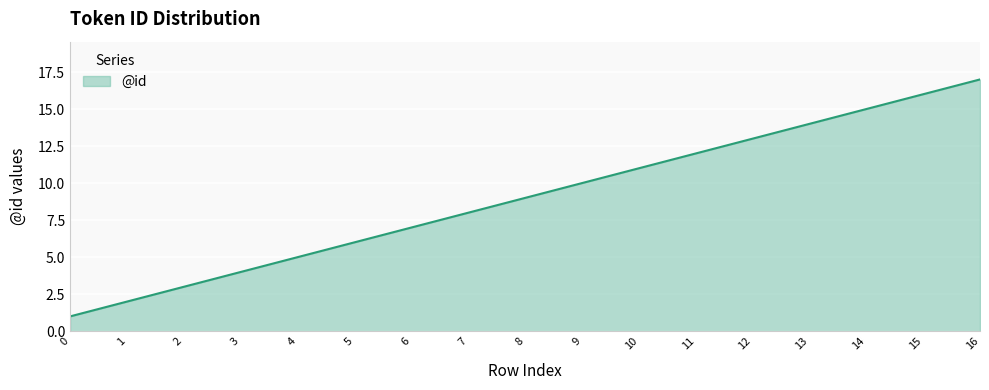

Reading right to left, extract all data points from this chart.

17	16	15	14	13	12	11	10	9	8	7	6	5	4	3	2	1